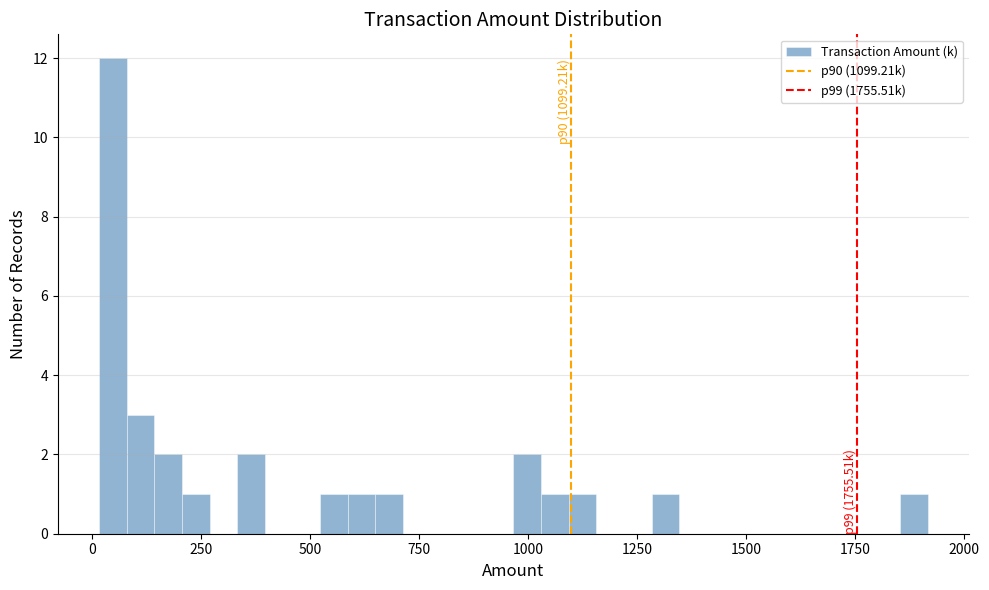

Read against the x-axis, roughly where is the centre of the tallest bar?

50